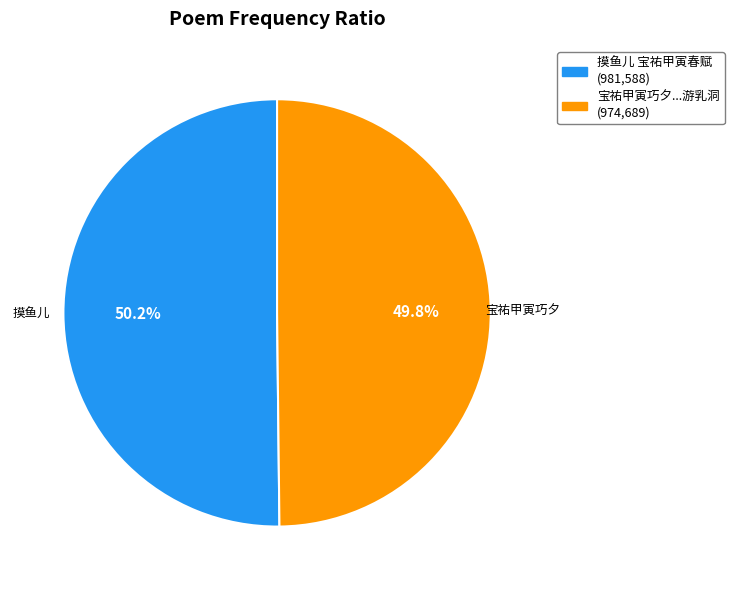

Is there a majority slice in this chart?

Yes